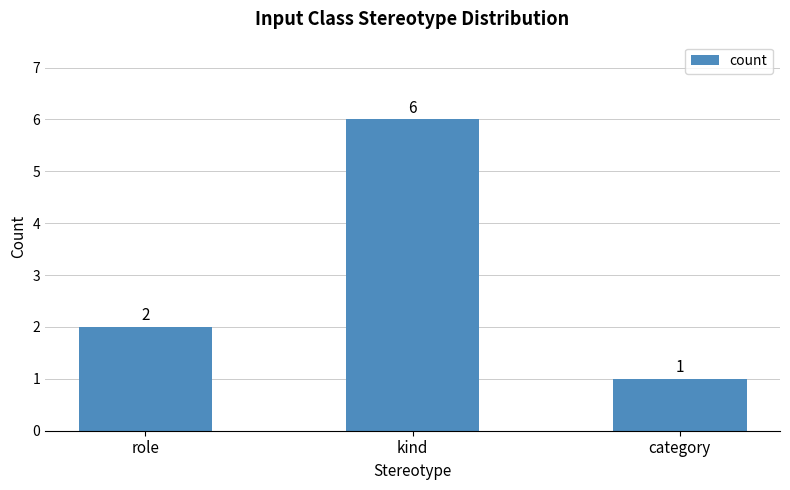

The chart shows a value of 1 at category. True or false?

True